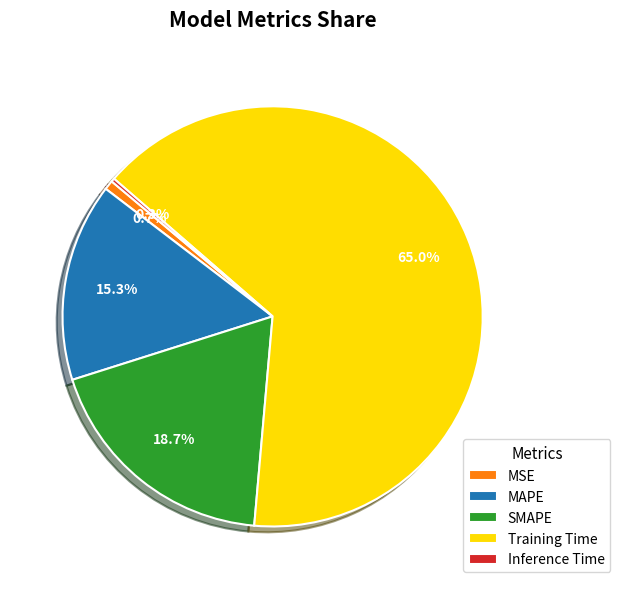

Which category has the biggest portion of the pie?

Training Time